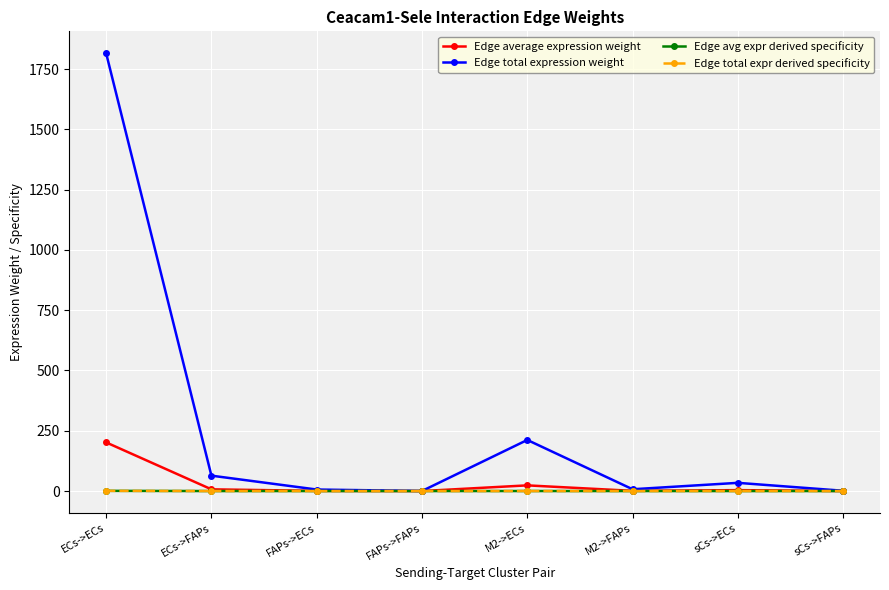

What is the label of the 7th point from the left?

sCs->ECs